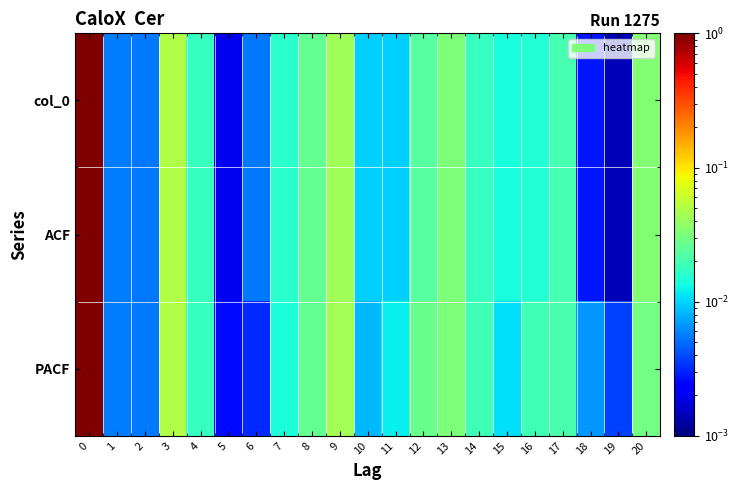

Reading left to right, transcribe all the data shown in this chart.

col_0: 0=1.0	1=0.0	2=0.0	3=0.0	4=0.0	5=0.0	6=0.0	7=0.0	8=0.0	9=0.0	10=0.0	11=0.0	12=0.0	13=0.0	14=0.0	15=0.0	16=0.0	17=0.0	18=0.0	19=0.0	20=0.0
ACF: 0=1.0	1=0.0	2=0.0	3=0.0	4=0.0	5=0.0	6=0.0	7=0.0	8=0.0	9=0.0	10=0.0	11=0.0	12=0.0	13=0.0	14=0.0	15=0.0	16=0.0	17=0.0	18=0.0	19=0.0	20=0.0
PACF: 0=1.0	1=0.0	2=0.0	3=0.0	4=0.0	5=0.0	6=0.0	7=0.0	8=0.0	9=0.0	10=0.0	11=0.0	12=0.0	13=0.0	14=0.0	15=0.0	16=0.0	17=0.0	18=0.0	19=0.0	20=0.0